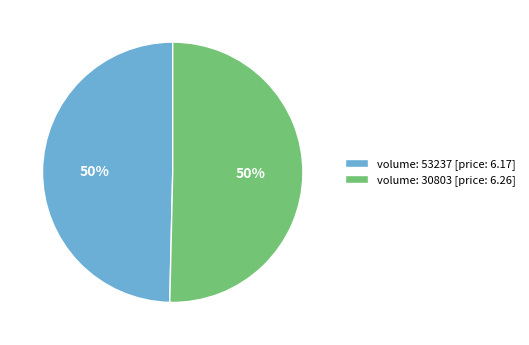

To the nearest percent, what is the combined percentage of volume: 53237 [price: 6.17] and volume: 30803 [price: 6.26]?

100%